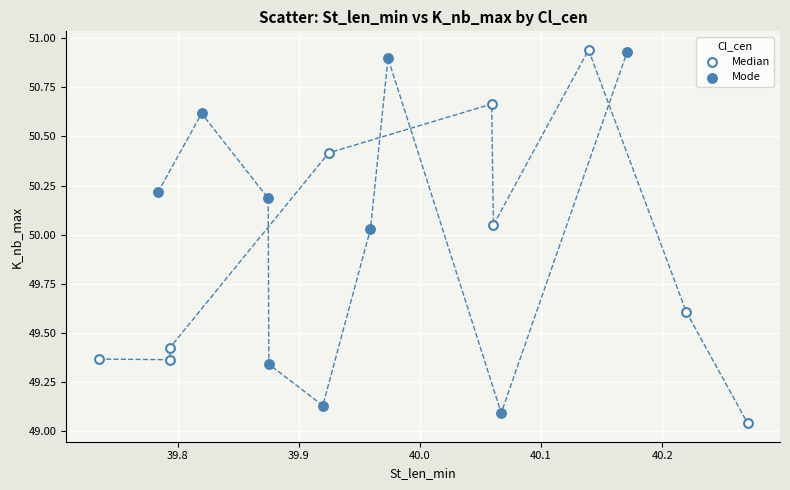

Which series has the largest Y range (max minus min)?

Median